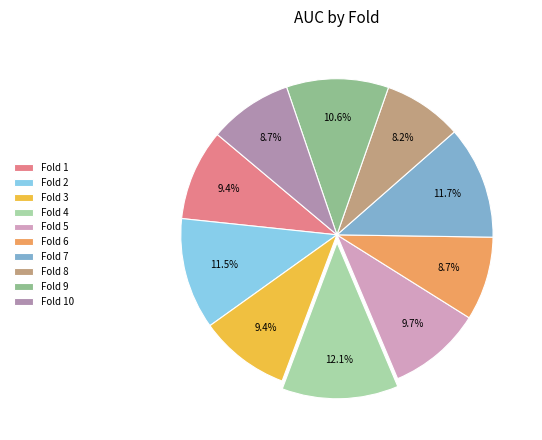

To the nearest percent, what is the difference between the largest and smallest slice percentages?

4%